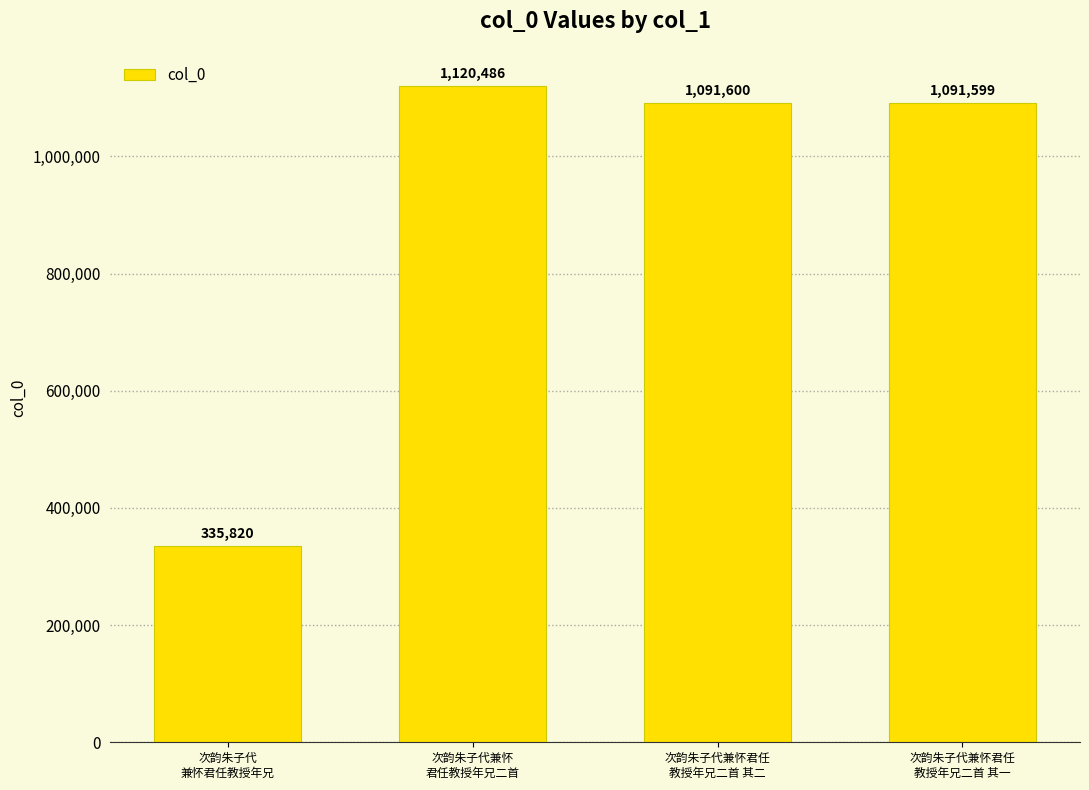

The value at 次韵朱子代兼怀君任
教授年兄二首 其二 is 1091600. True or false?

True